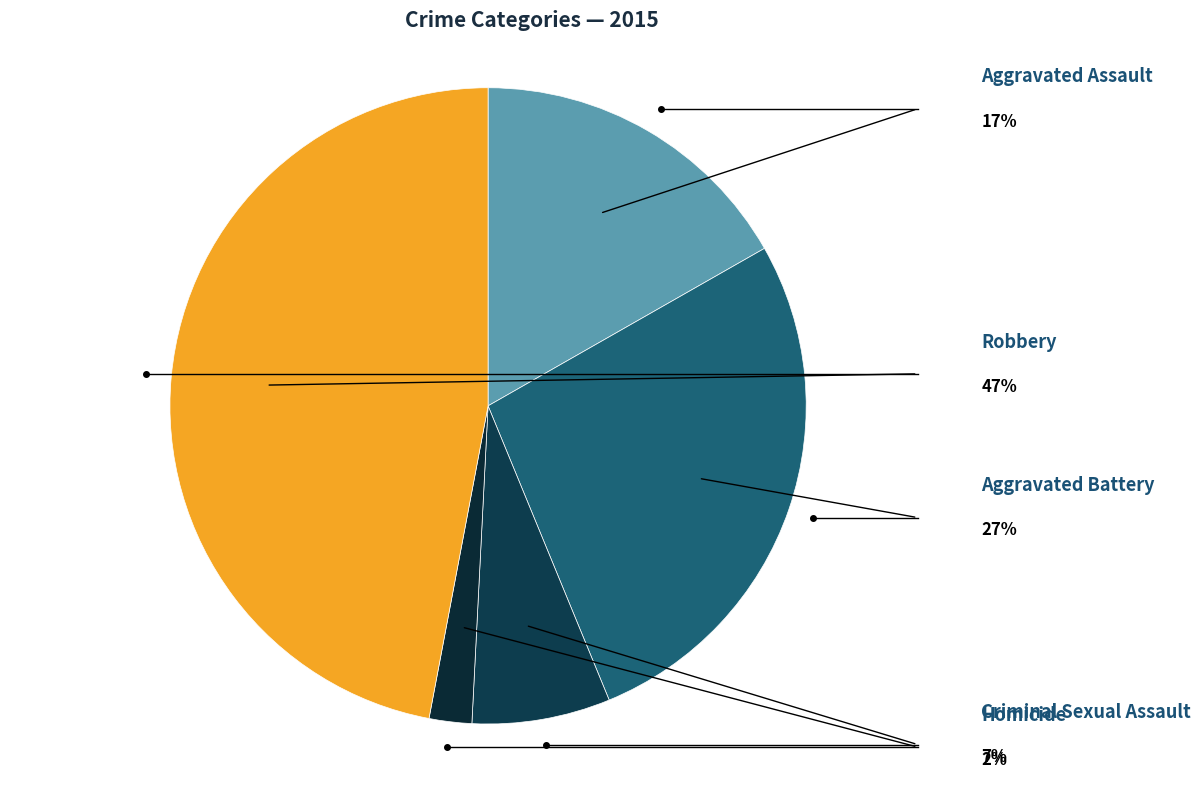

What is the ratio of the value at Criminal Sexual Assault to the value at Robbery?

0.1